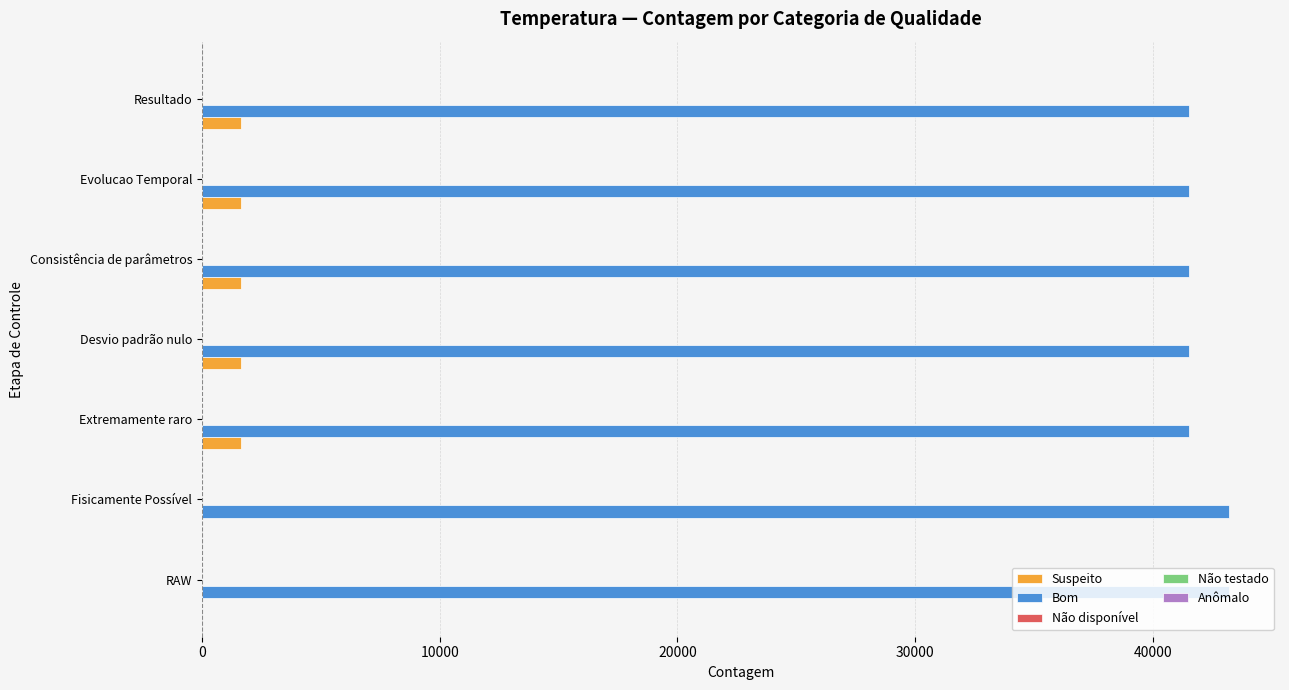

Which series has the largest total across all categories?

Bom